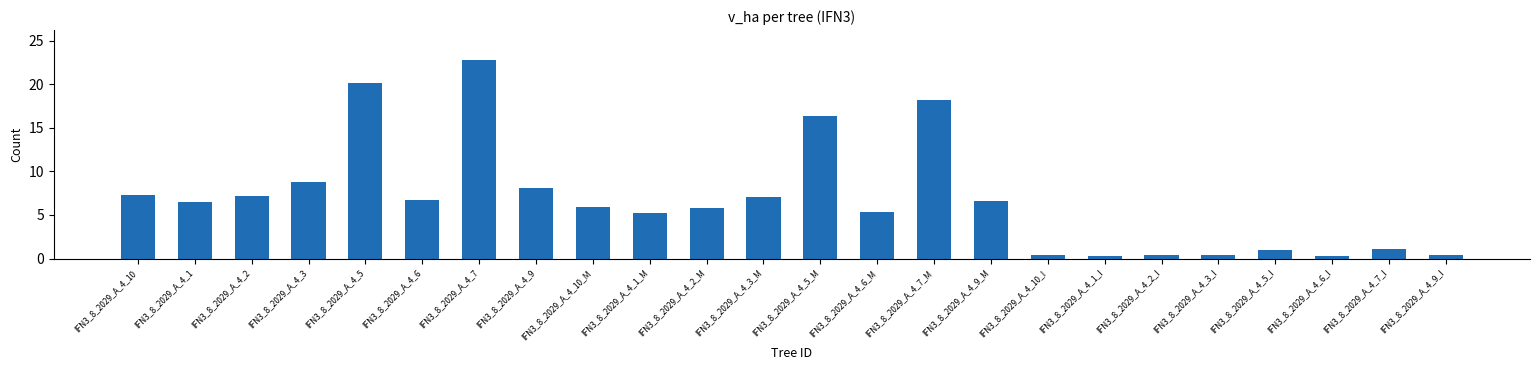

What is the difference between the maximum and second lowest values?

22.5